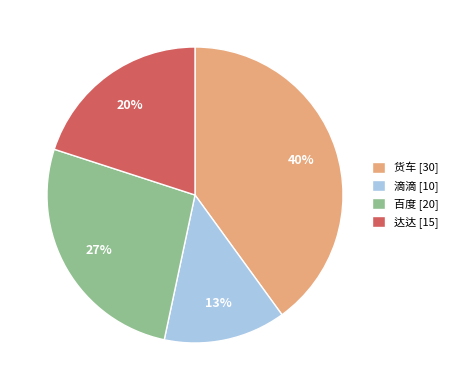

Which has a higher value, 滴滴 or 达达?

达达